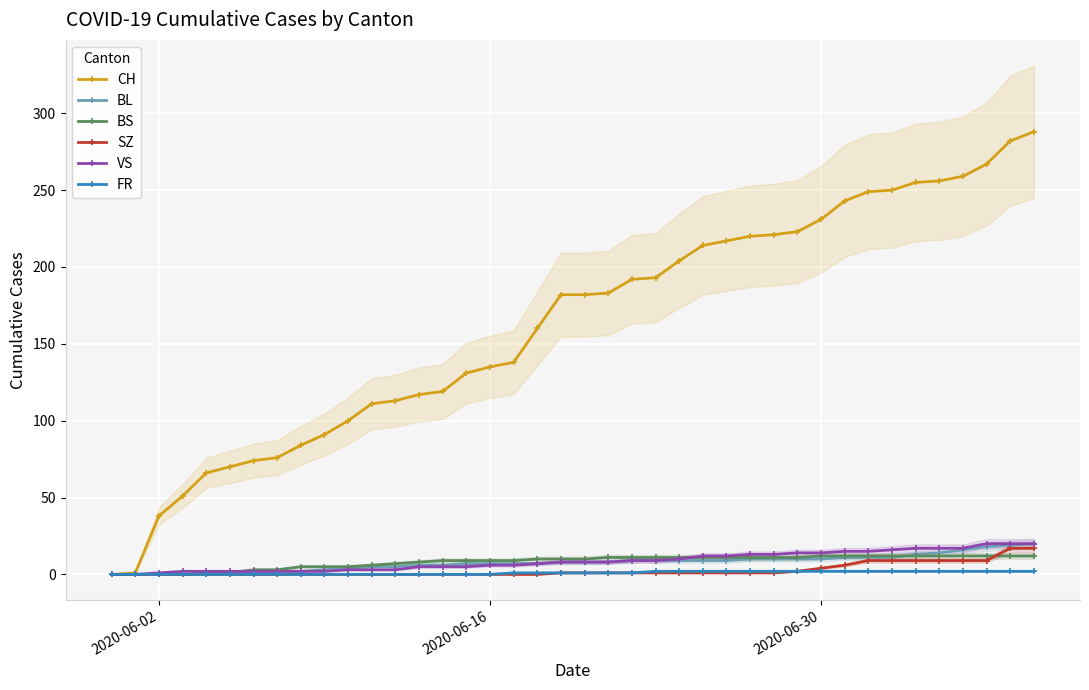

What is the maximum value for FR?

2